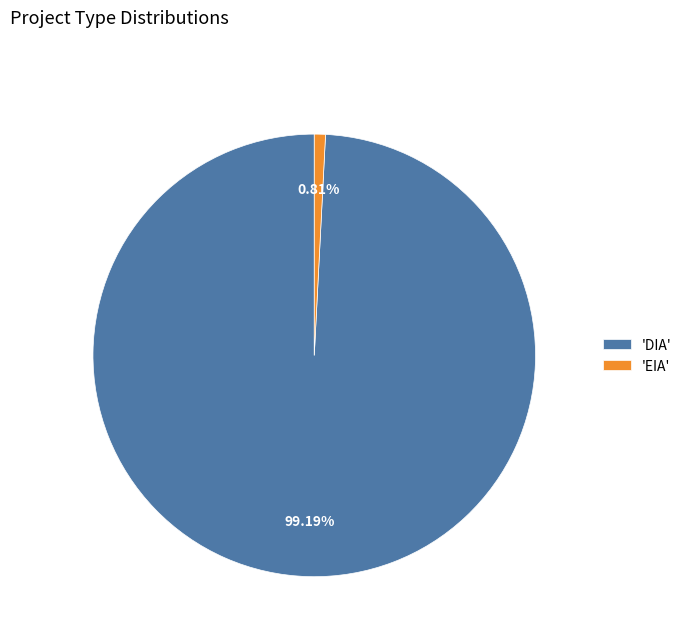

What is the smallest slice in the pie chart?

'EIA'